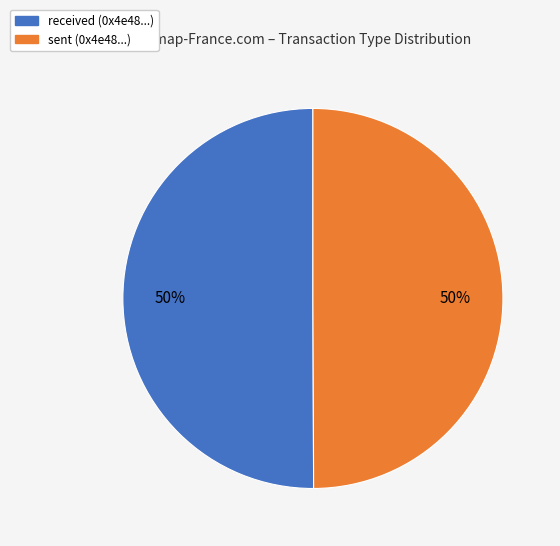

To the nearest percent, what is the average slice percentage?

50%